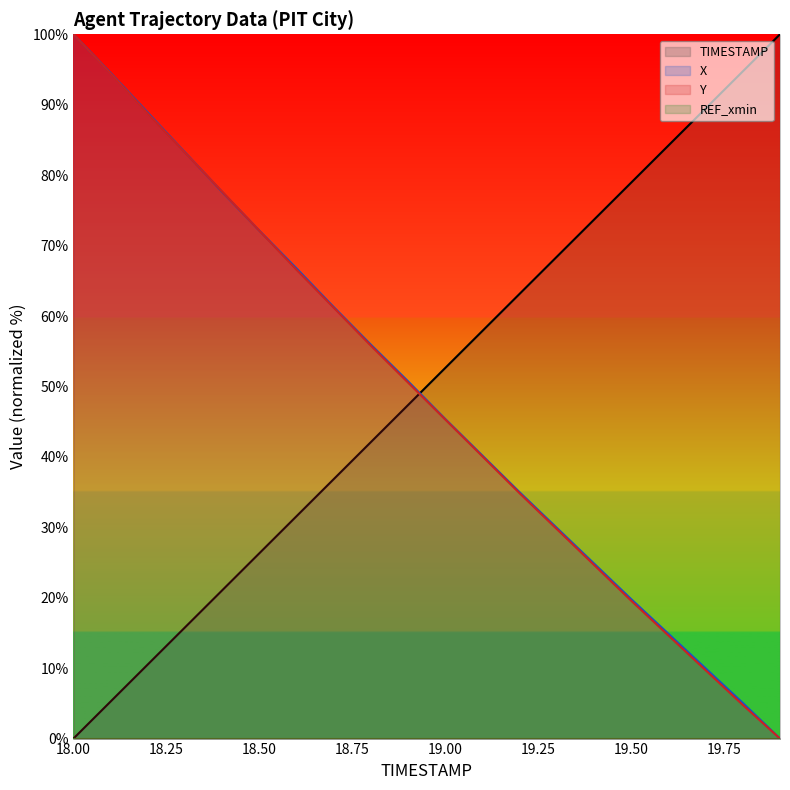

How many data points in Y are above 50?

10